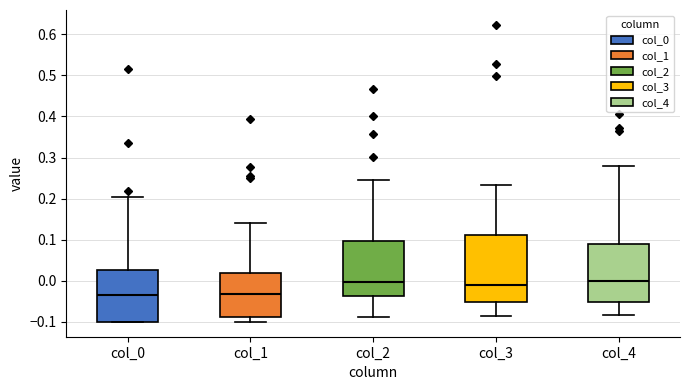

Which box is the tallest, from its lower edge to its upper edge?

col_3